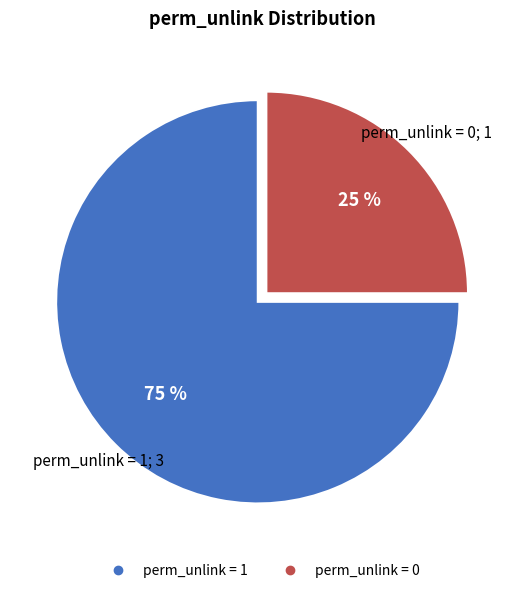

To the nearest percent, what is the difference between the largest and smallest slice percentages?

50%